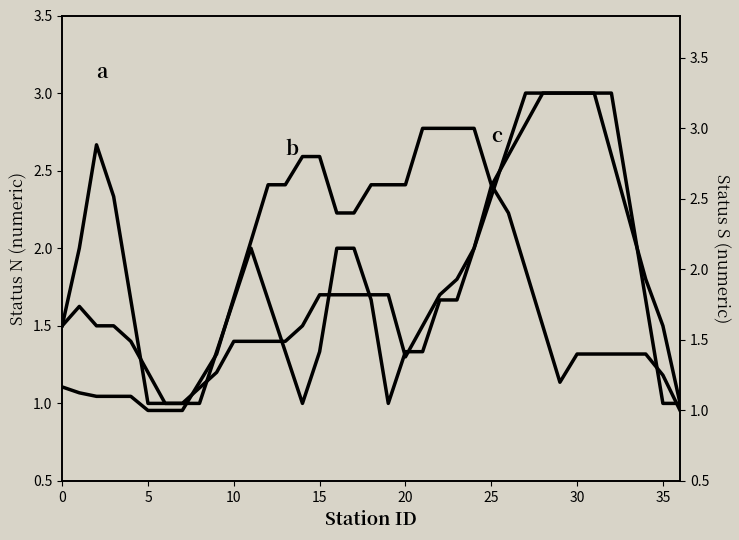

What is the approximate value of b at 14?

1.5